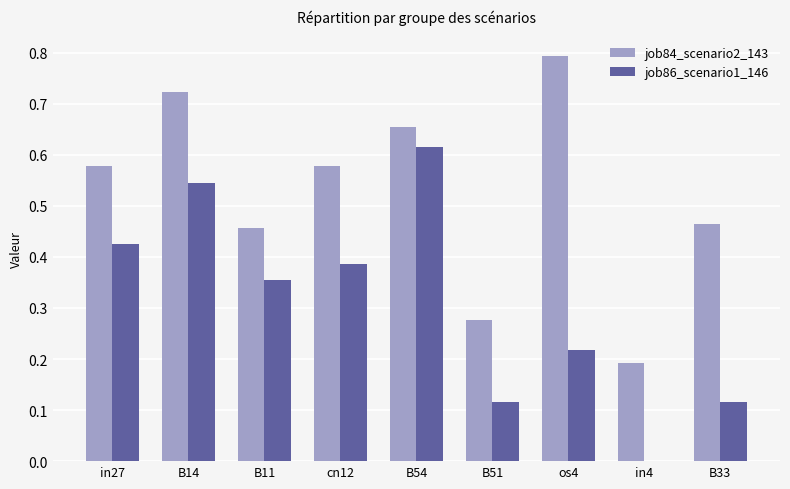

Which category has the highest value in the job86_scenario1_146 series?

B54